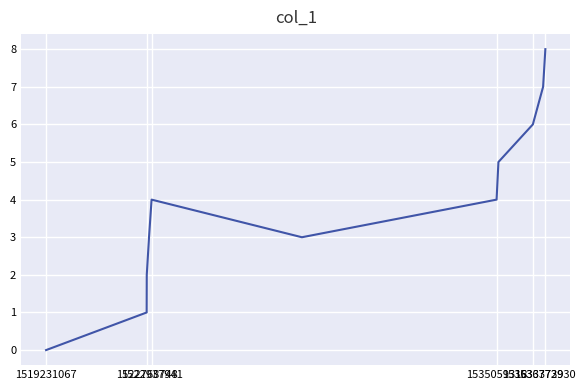

How many values are between 2 and 6?

7